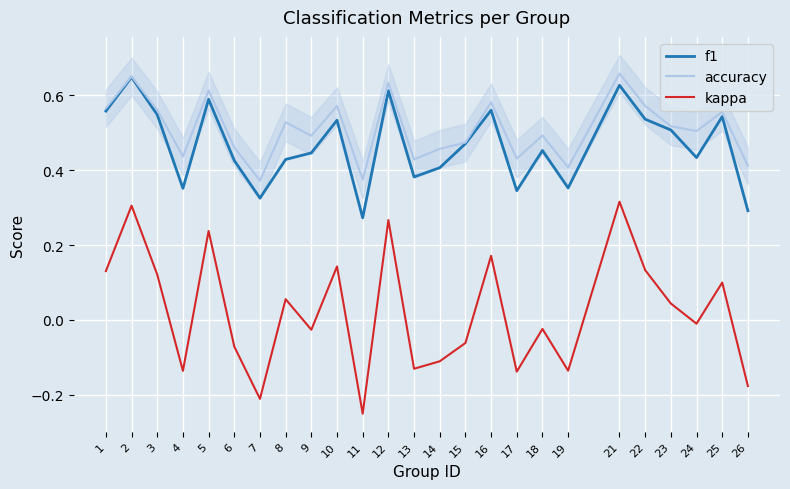

The accuracy series shows 0.4 at 7. True or false?

True